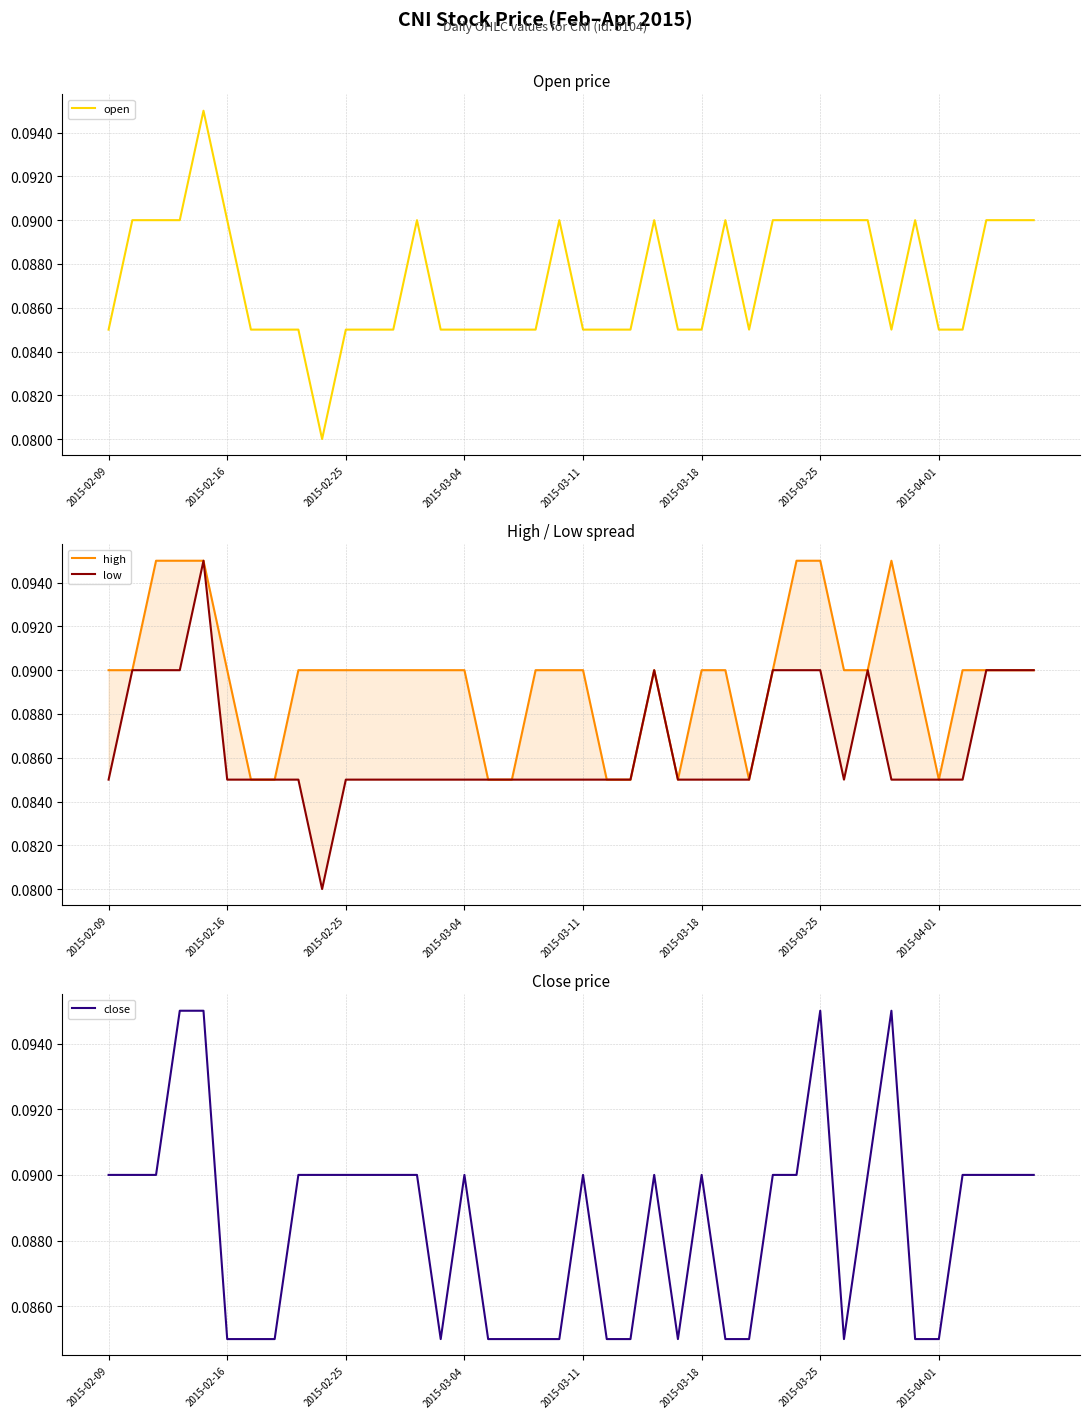

Which series has the widest spread of values?

open